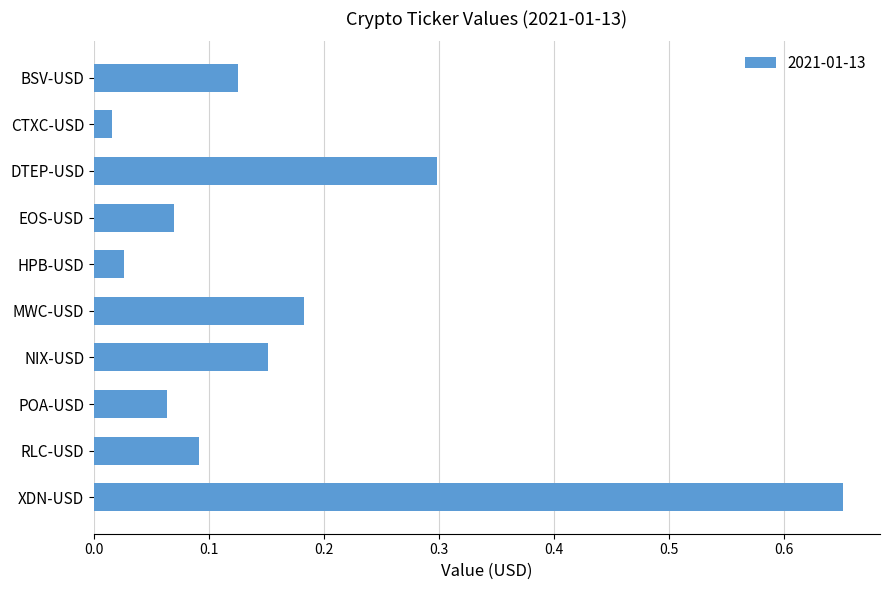

Does the chart contain stacked bars?

No